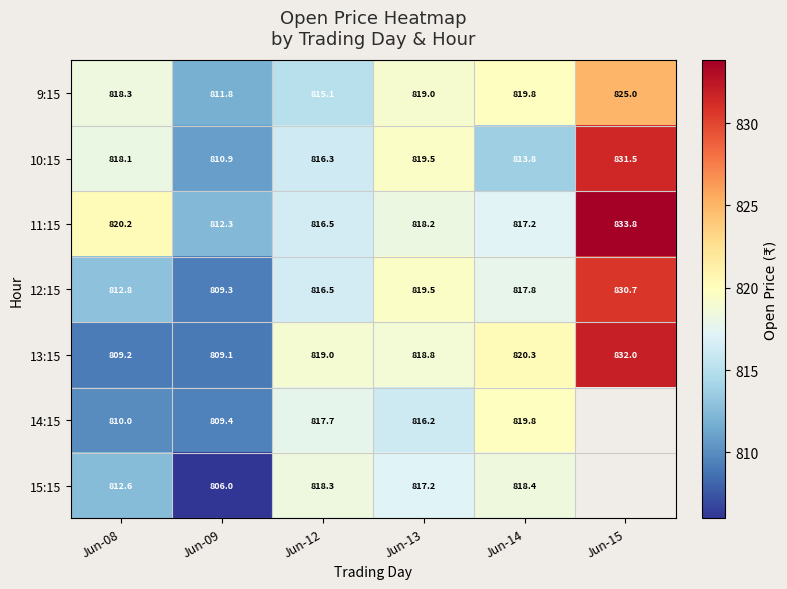

What is the spread (max minus min) of values at Jun-14?

6.5